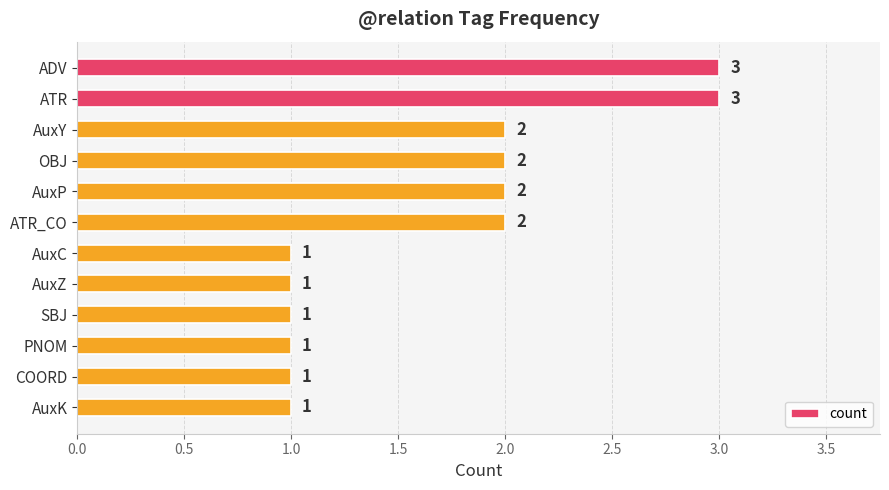

Does the chart contain stacked bars?

No